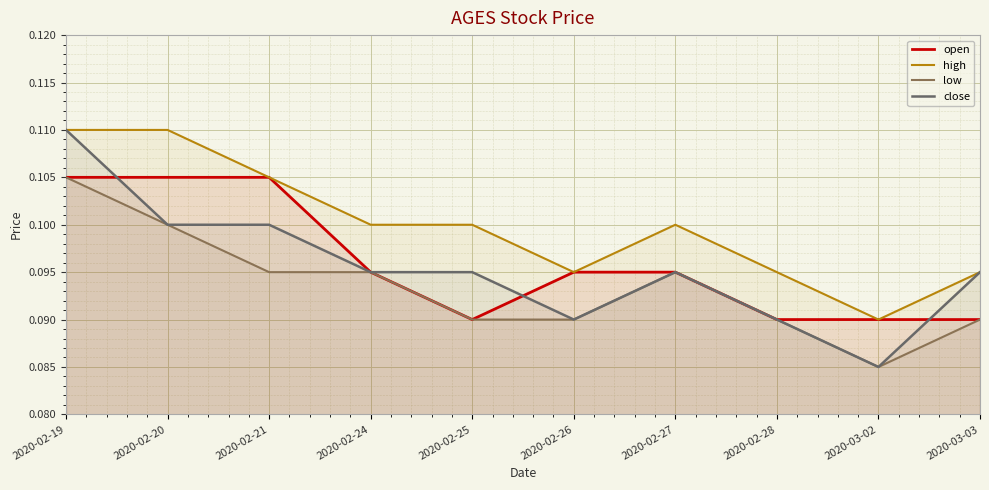

Which series has the widest spread of values?

close